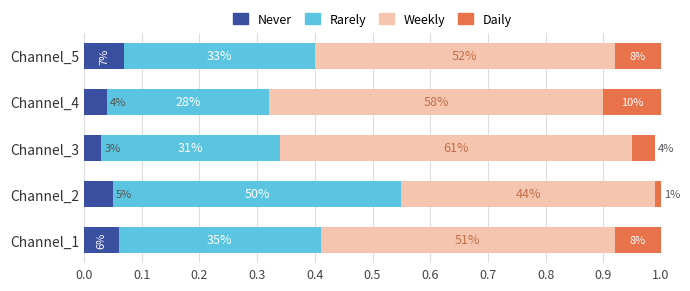

What are all the series names shown in the legend?

Never, Rarely, Weekly, Daily